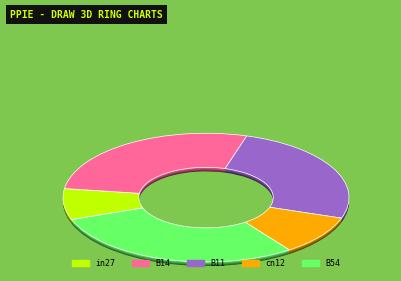

Between B14 and cn12, which is larger?

B14